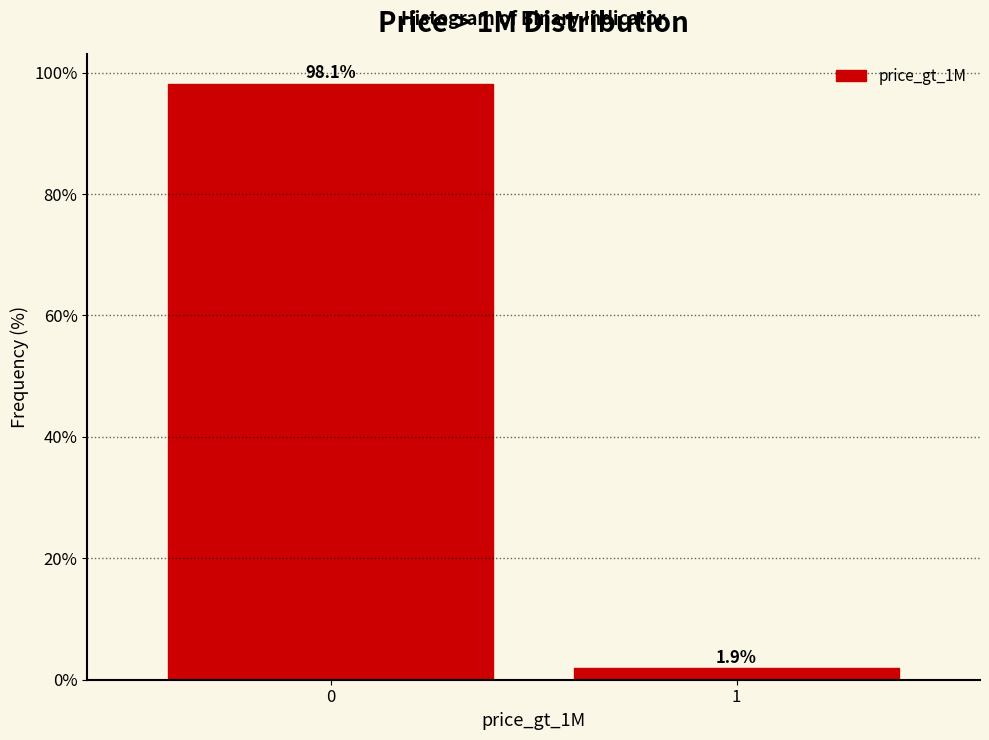

Reading right to left, what are all the values shown in this chart?

1.9	98.1